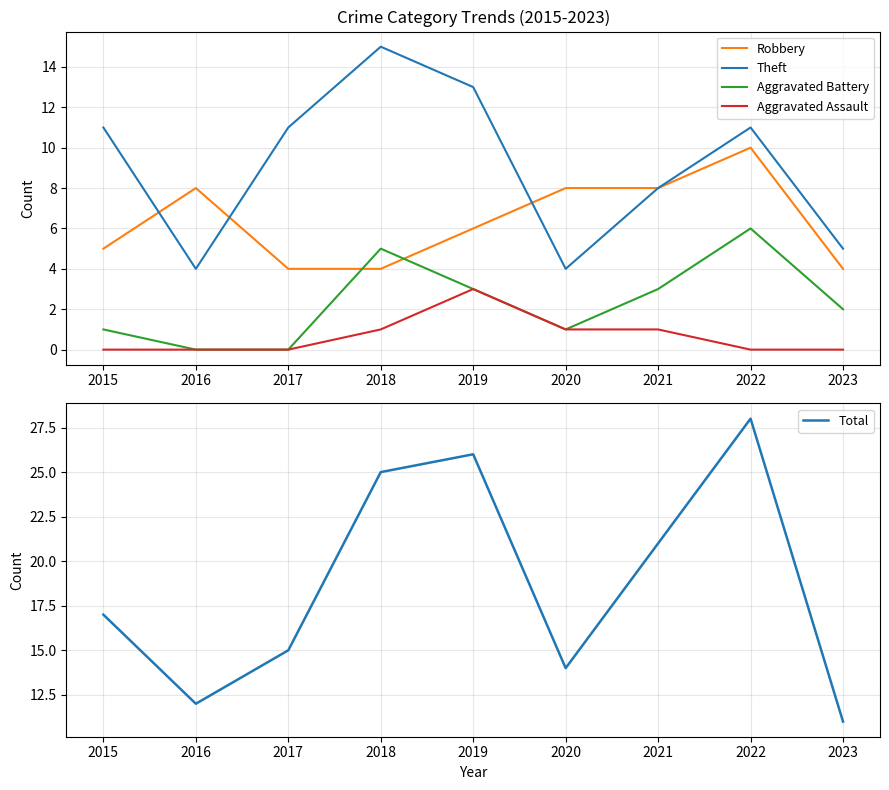

Is the value of Robbery at 2018 greater than the value of Theft at 2018?

No